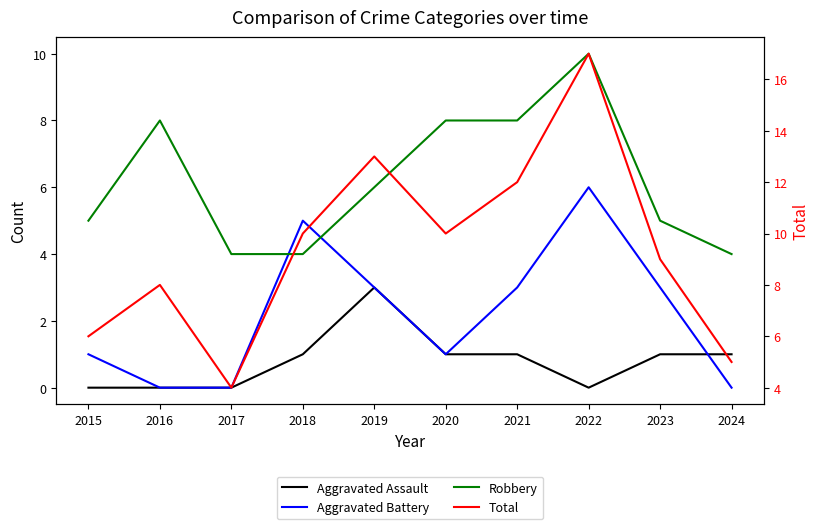

What are all the series names shown in the legend?

Aggravated Assault, Aggravated Battery, Robbery, Total